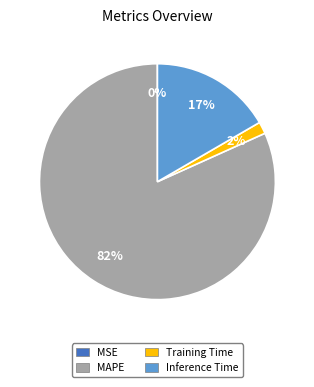

To the nearest percent, what is the average slice percentage?

25%